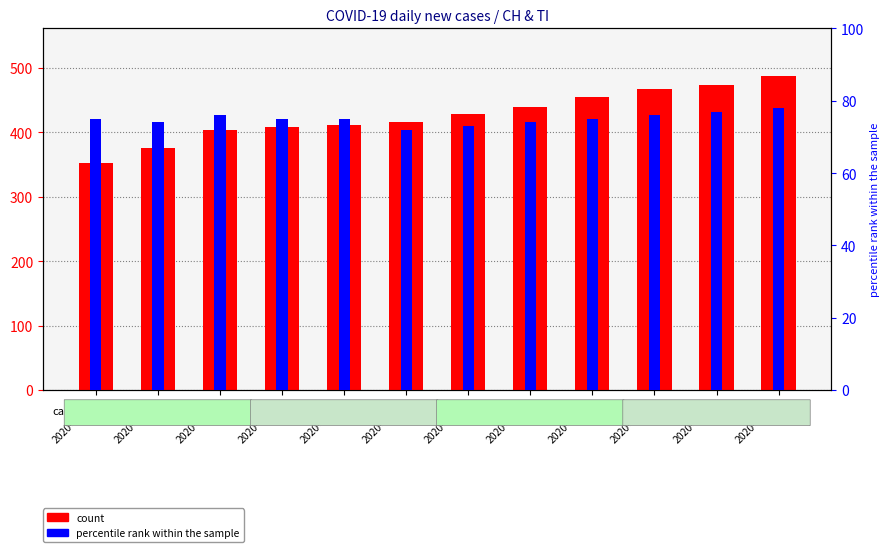

What position from the right is 2020-04-09?

2